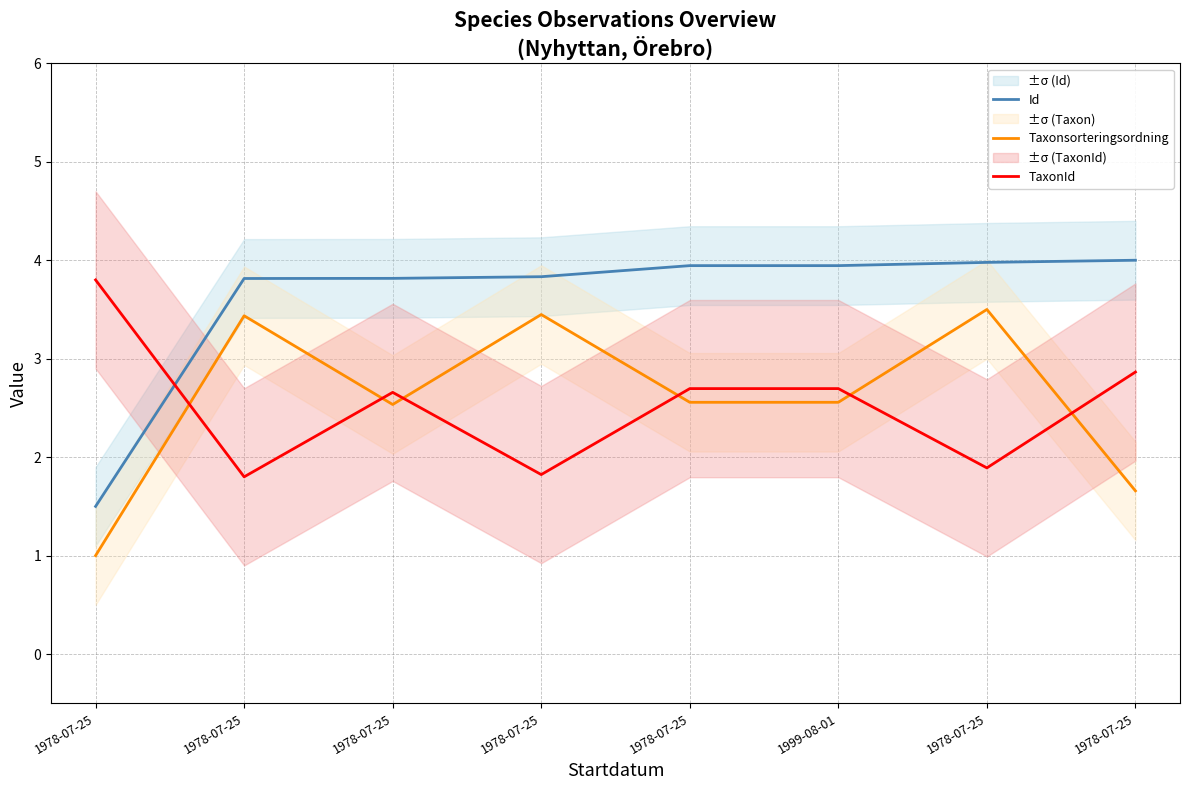

Reading right to left, list all the values displayed in this chart.

Id: 1978-07-25=4.0	1978-07-25=4.0	1999-08-01=3.9	1978-07-25=3.9	1978-07-25=3.8	1978-07-25=3.8	1978-07-25=3.8	1978-07-25=1.5
Taxonsorteringsordning: 1978-07-25=1.7	1978-07-25=3.5	1999-08-01=2.6	1978-07-25=2.6	1978-07-25=3.4	1978-07-25=2.5	1978-07-25=3.4	1978-07-25=1.0
TaxonId: 1978-07-25=2.9	1978-07-25=1.9	1999-08-01=2.7	1978-07-25=2.7	1978-07-25=1.8	1978-07-25=2.7	1978-07-25=1.8	1978-07-25=3.8